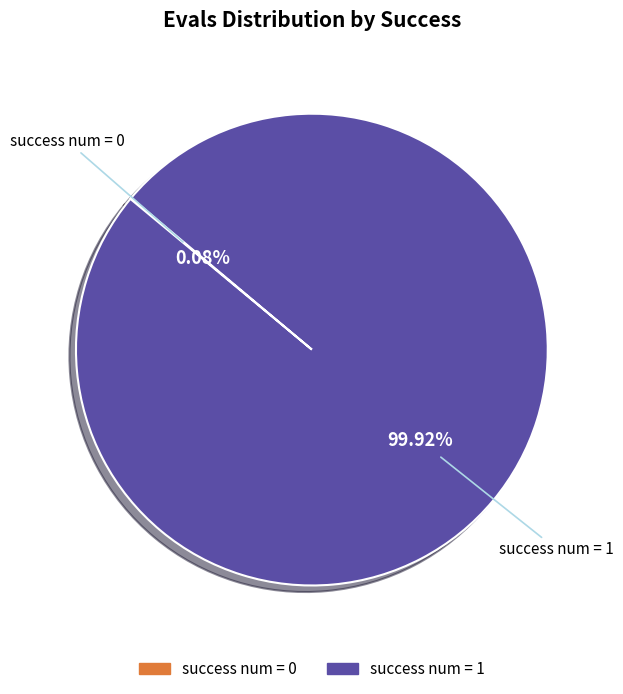

Is there any slice that represents more than half of the pie?

Yes